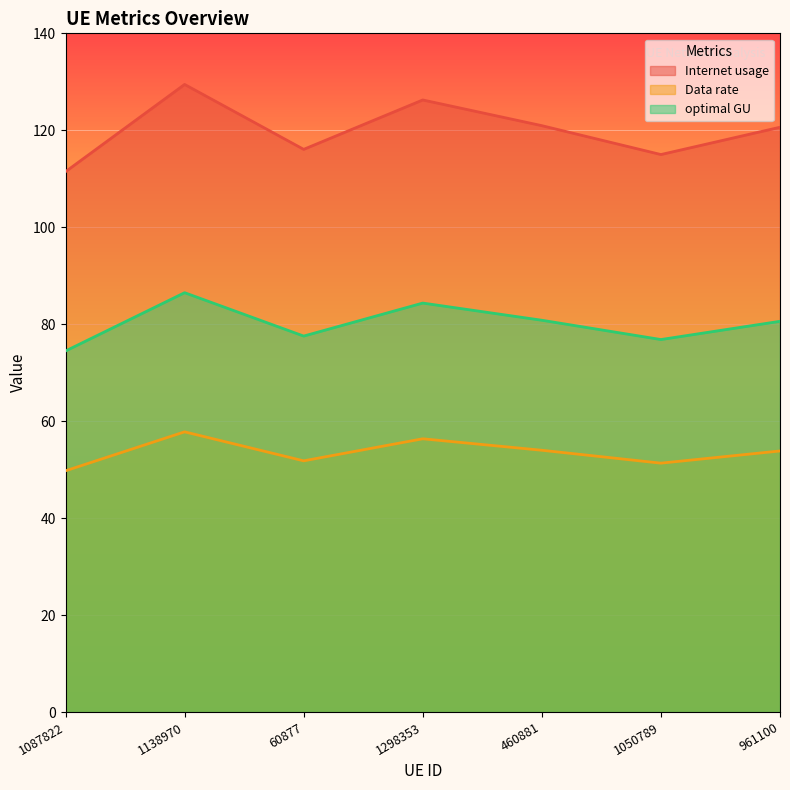

True or false: Internet usage and optimal GU cross at least once.

False